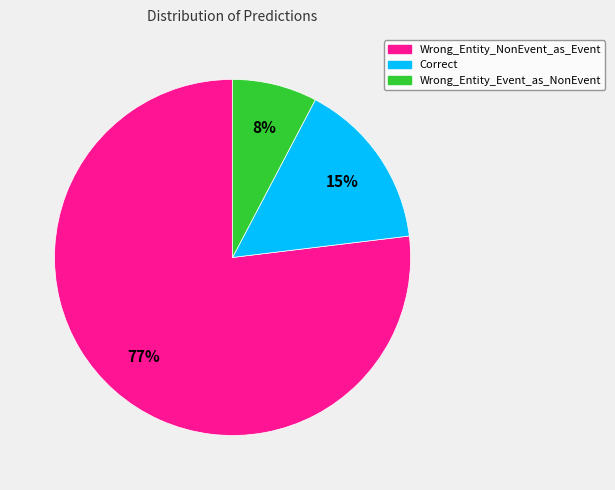

Combined, do Wrong_Entity_Event_as_NonEvent and Correct account for over 50%?

No